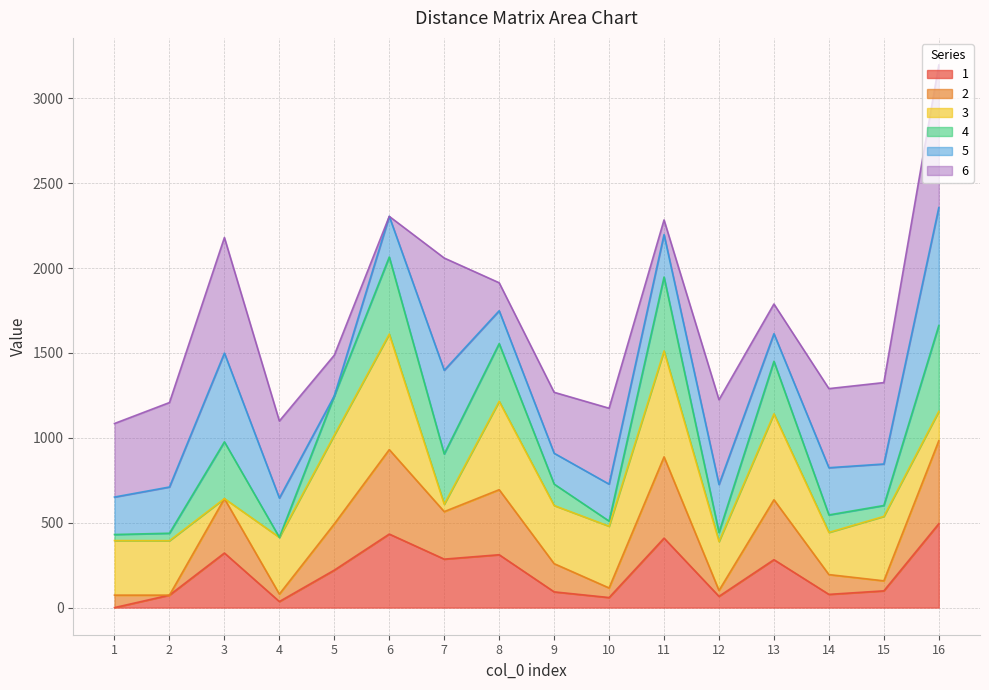

At which category is the sum across all series the highest?

16